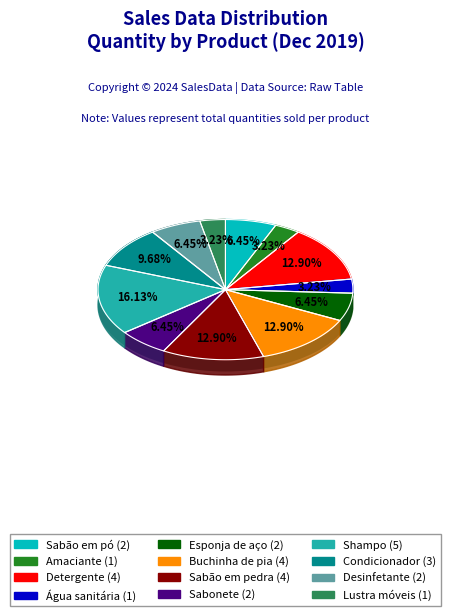

To the nearest percent, what is the combined percentage of Buchinha de pia and Desinfetante?

19%